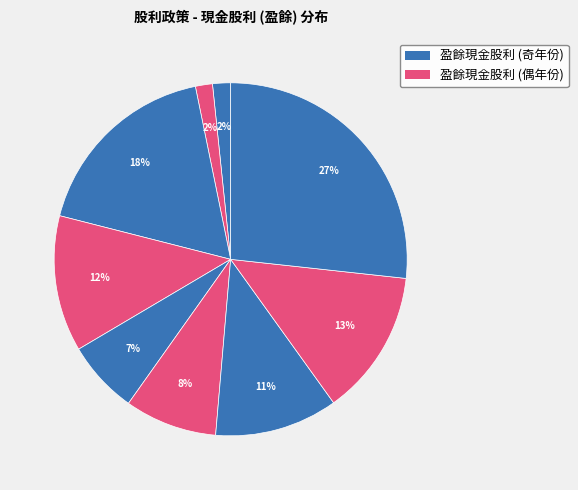

How many slices are in this pie chart?

9